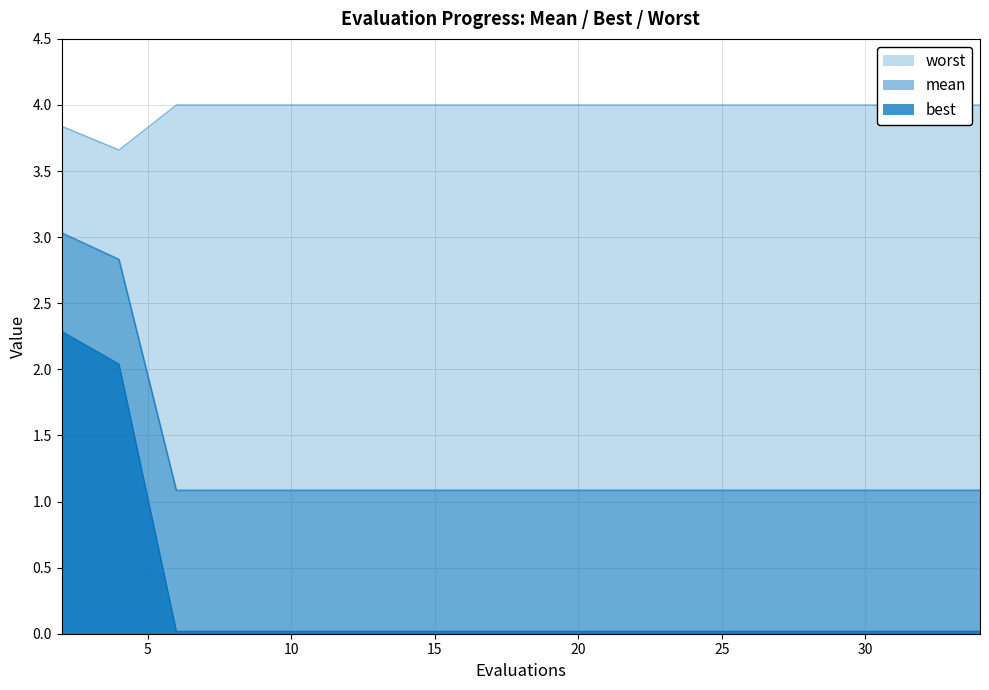

True or false: best has a value of 0.0 at 15.

False